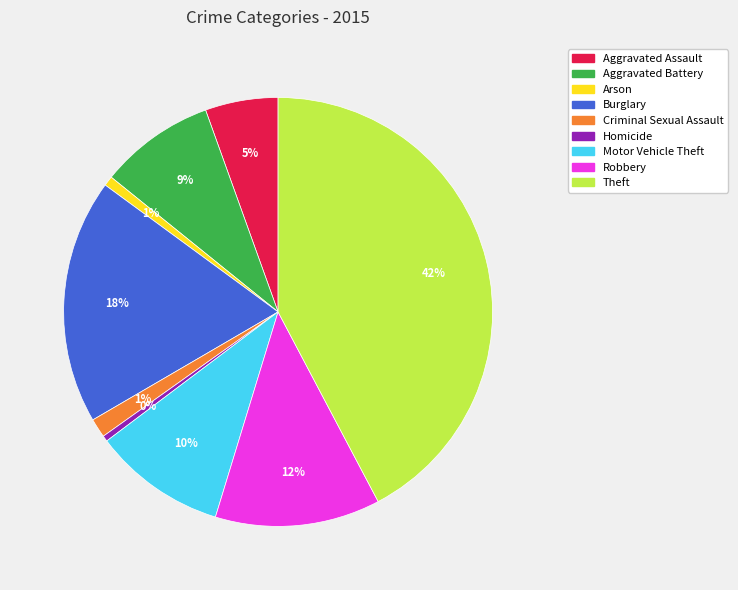

Is the sum of Theft and Burglary greater than half?

Yes